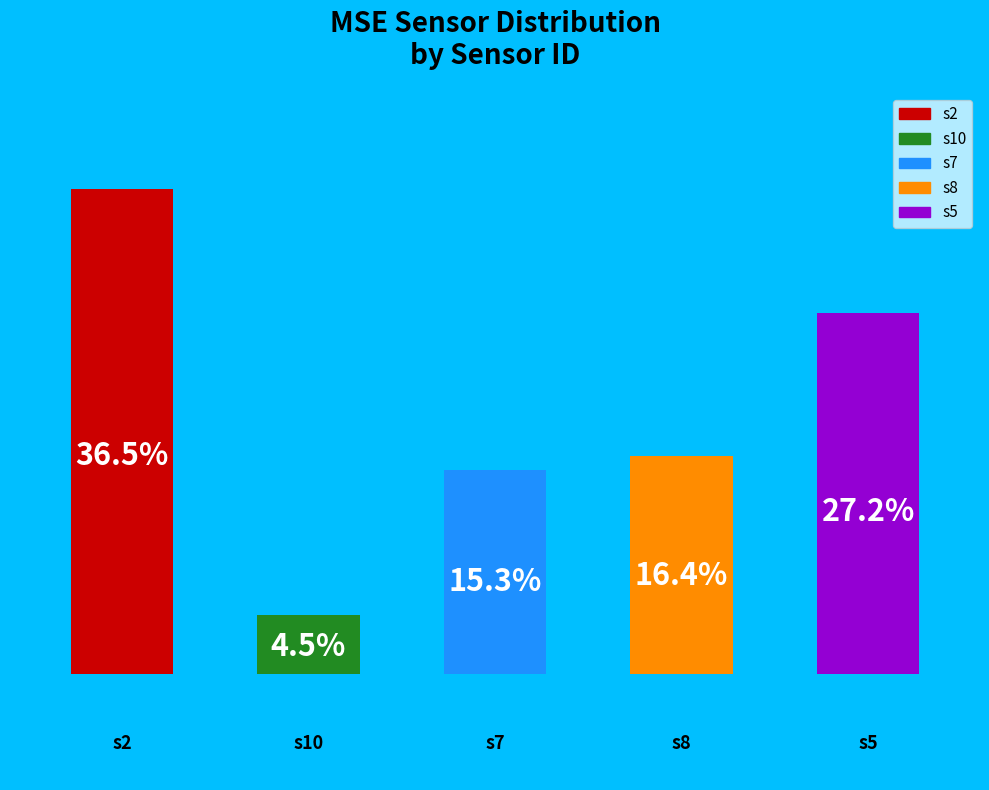

Which category has the smallest portion of the pie?

s10